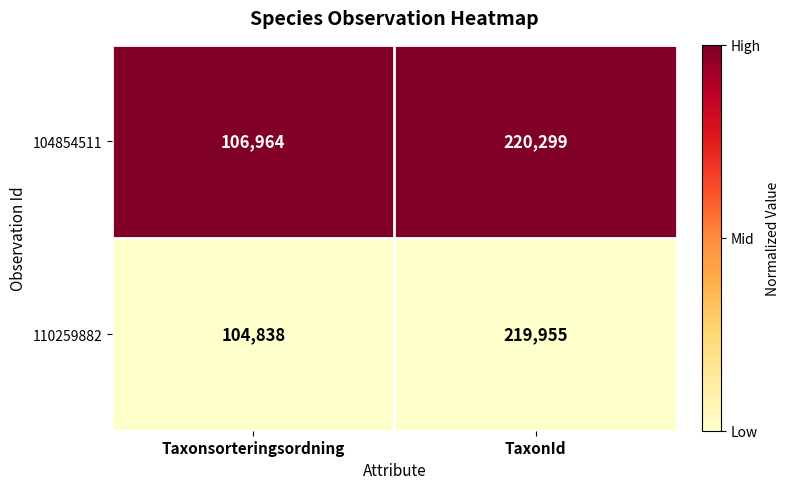

What is the total value across all series at TaxonId?

440254